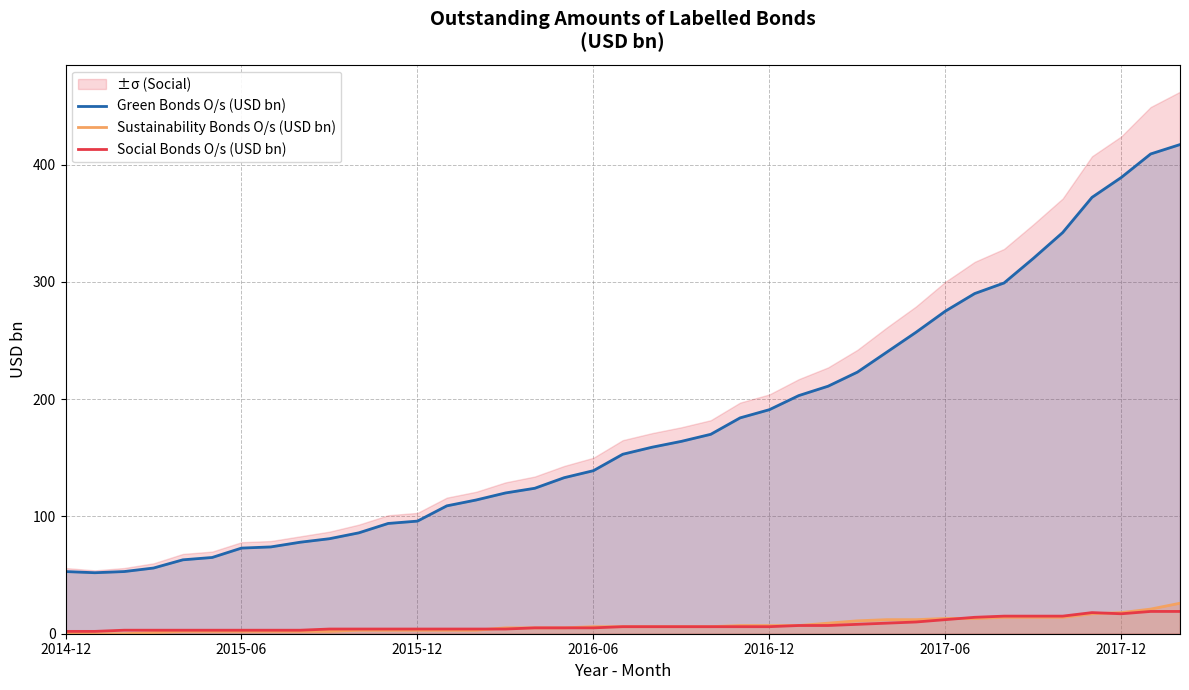

What is the approximate value of Sustainability Bonds O/s (USD bn) at 14?

3